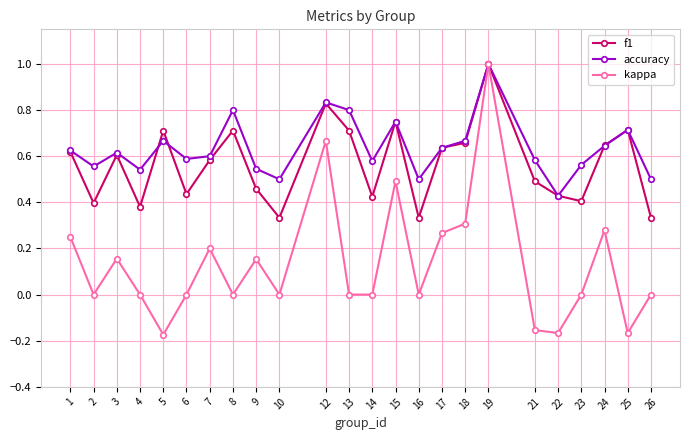

Which series has the widest spread of values?

kappa